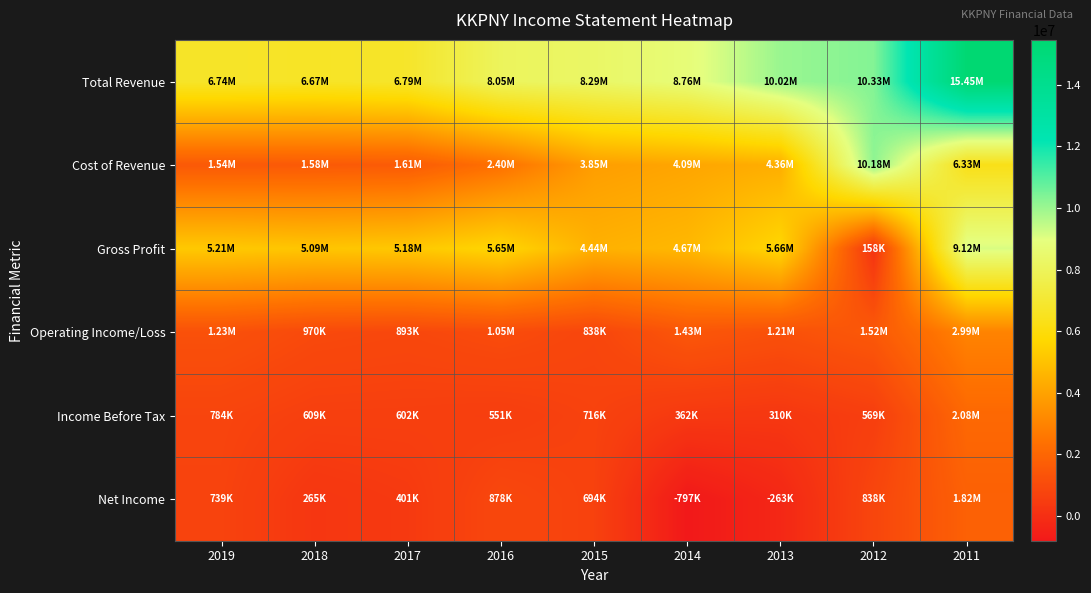

What is the total value across all series at 2012?

23595000